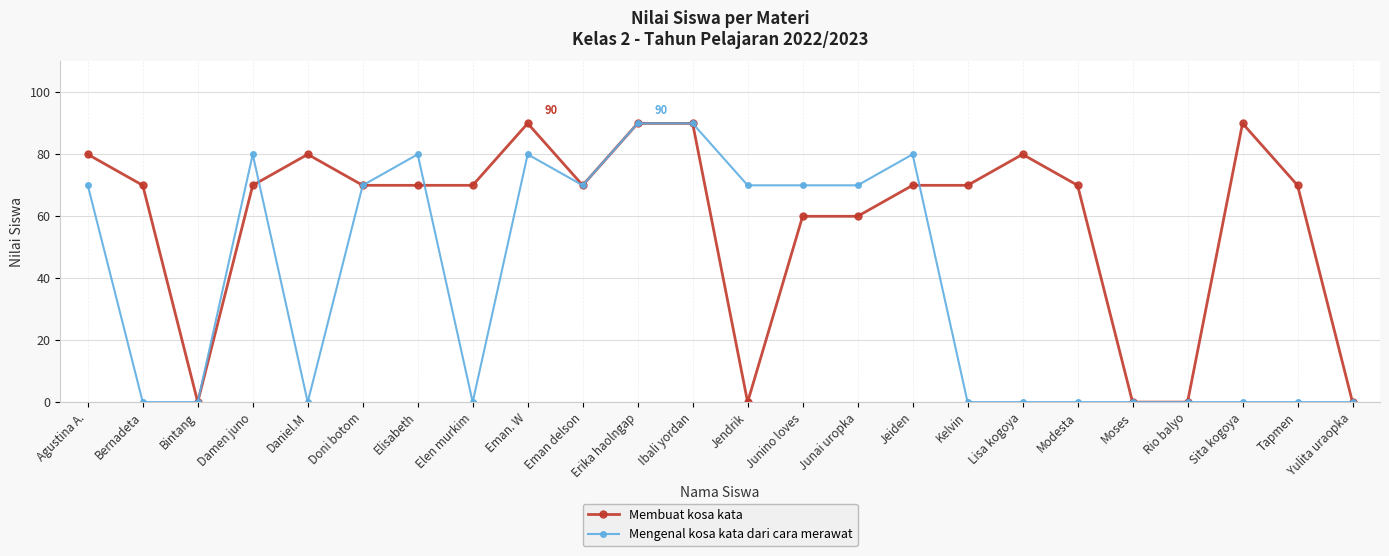

What is the difference between the Mengenal kosa kata dari cara merawat values at Junino loves and Ibali yordan?

20